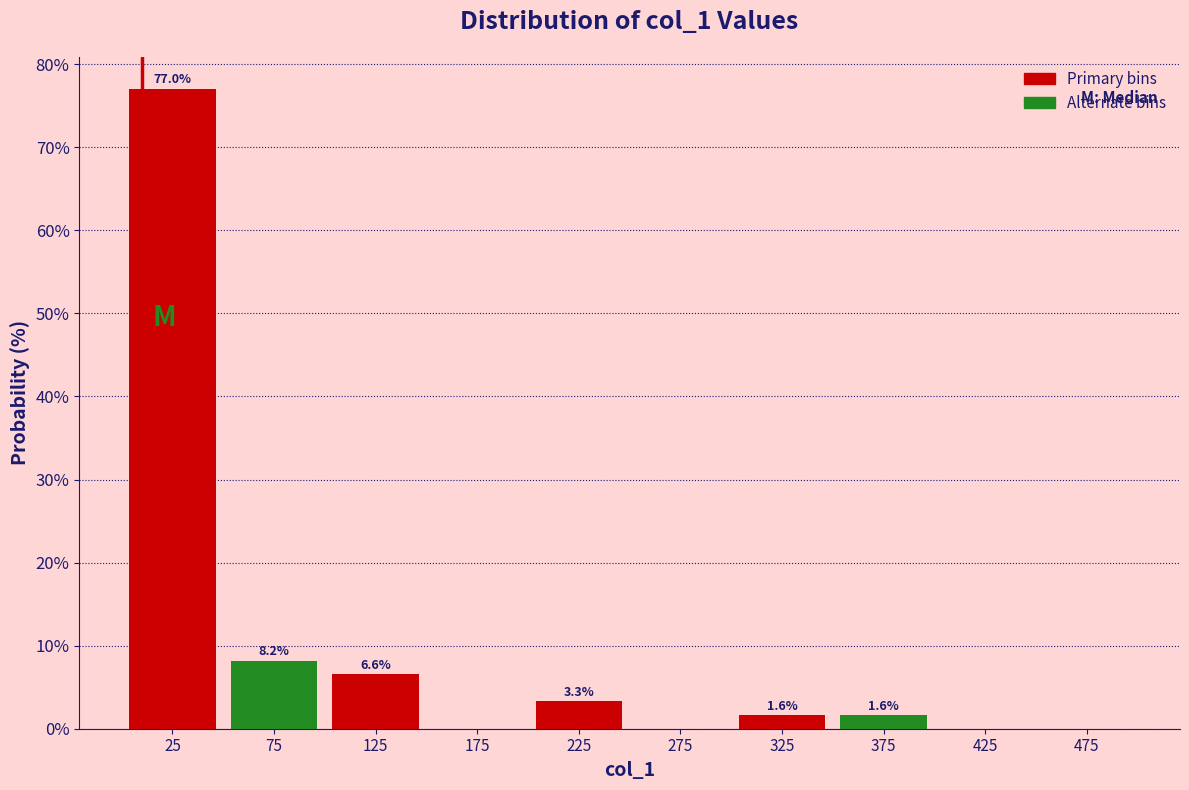

At which category is the sum across all series the highest?

25